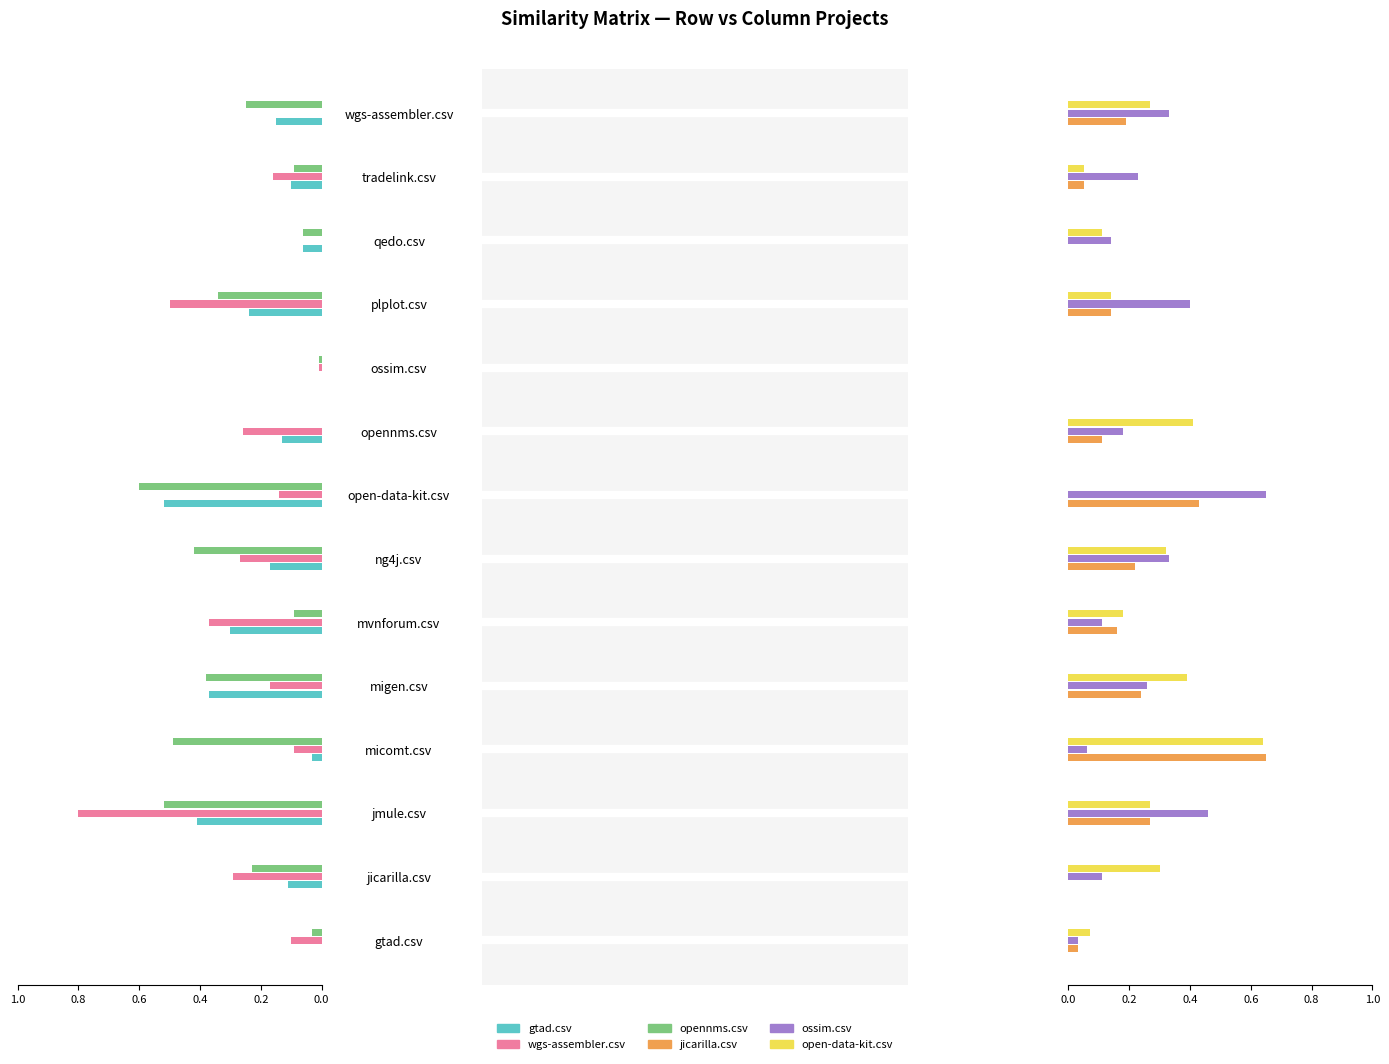

What is the value of the wgs-assembler.csv bar at the 4th from the left?

0.1